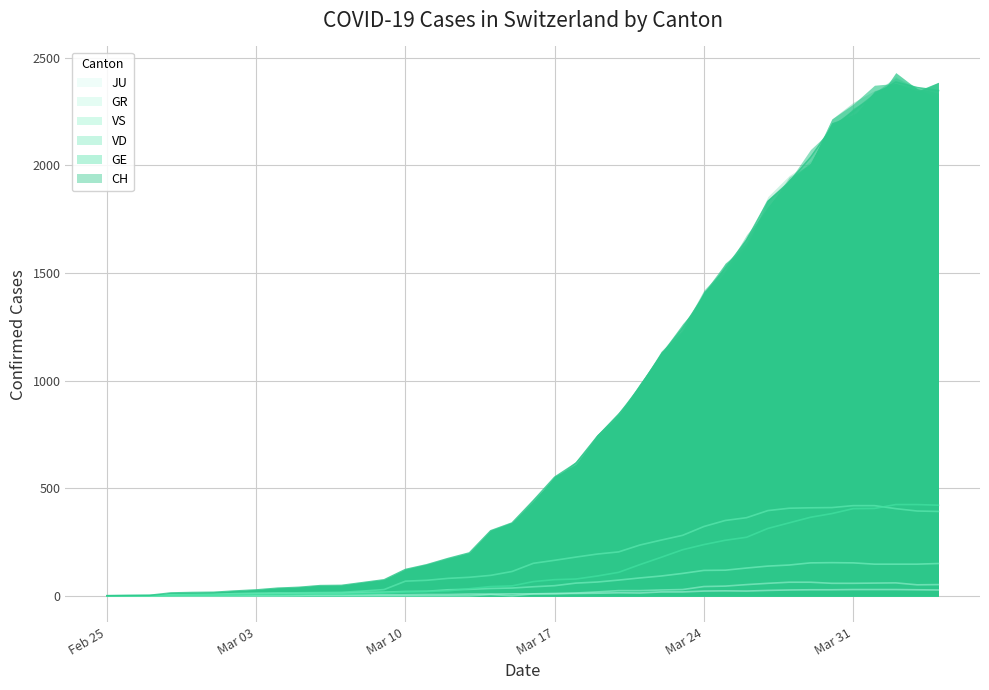

How many data points does each series have?

40